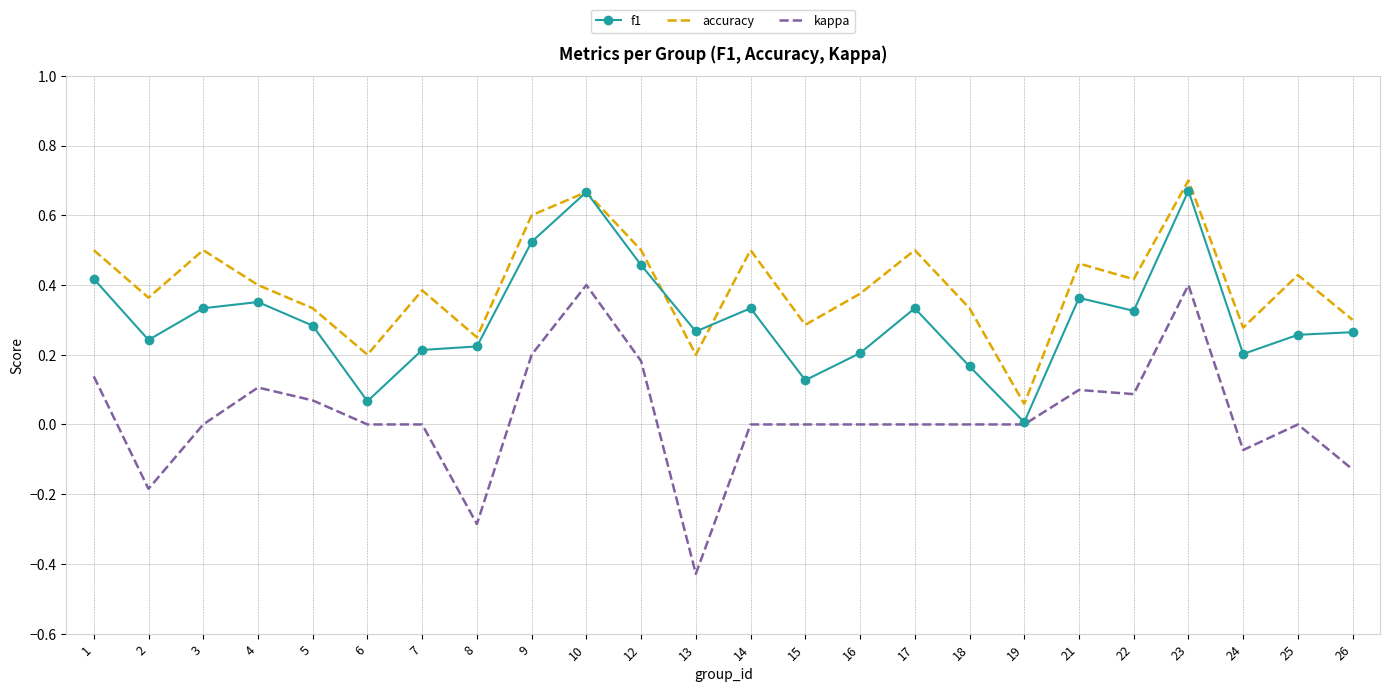

True or false: accuracy and kappa cross at least once.

False